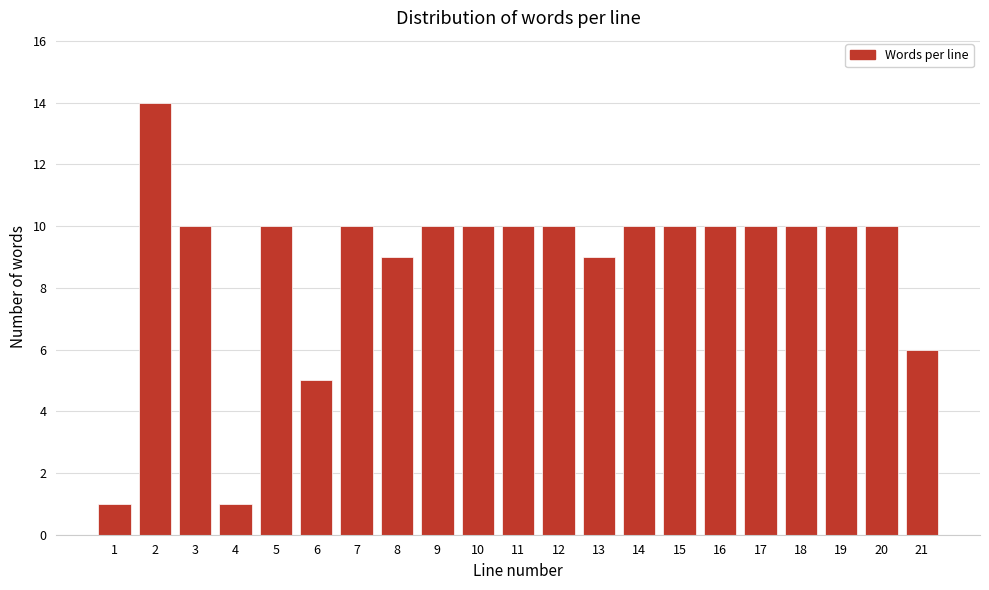

Reading left to right, transcribe all the data shown in this chart.

1	14	10	1	10	5	10	9	10	10	10	10	9	10	10	10	10	10	10	10	6